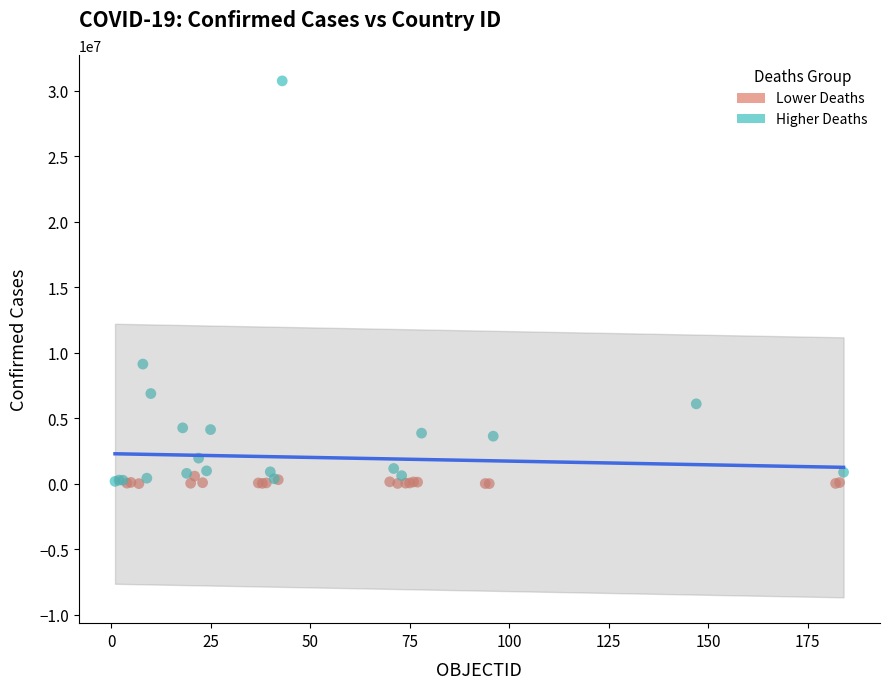

Which series reaches the maximum Y coordinate?

Higher Deaths